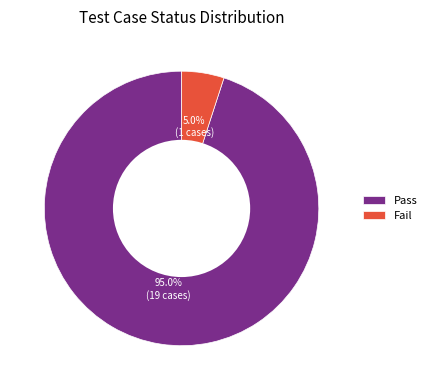

Is there a majority slice in this chart?

Yes